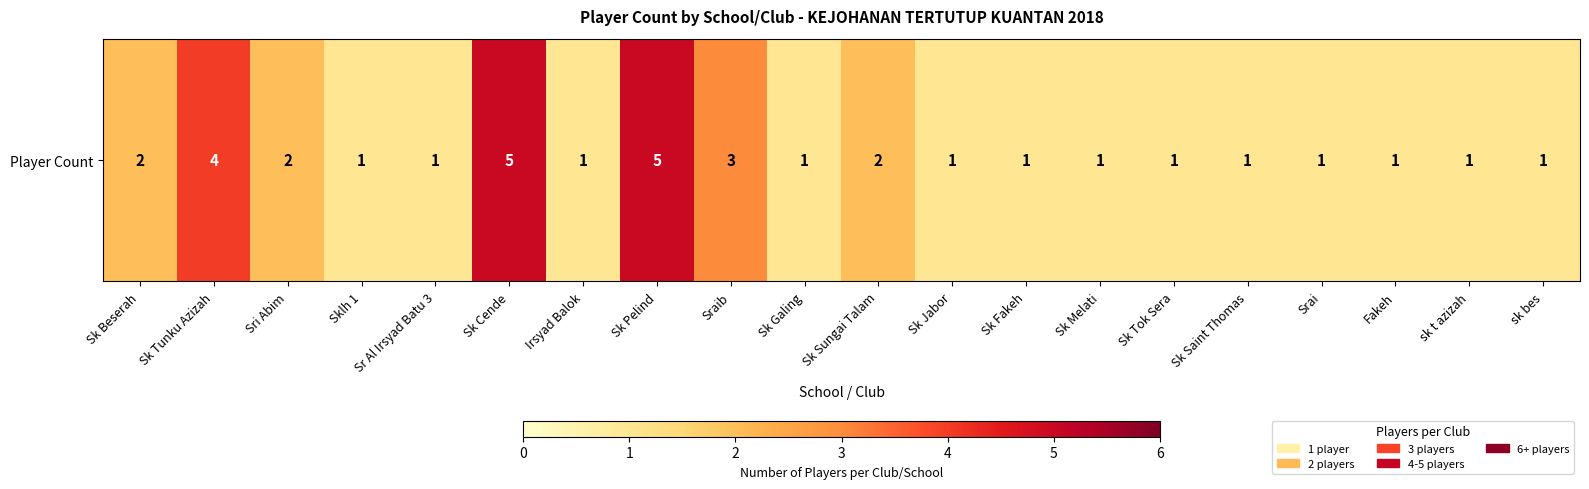

Reading right to left, extract all data points from this chart.

sk bes=1	sk t azizah=1	Fakeh=1	Srai=1	Sk Saint Thomas=1	Sk Tok Sera=1	Sk Melati=1	Sk Fakeh=1	Sk Jabor=1	Sk Sungai Talam=2	Sk Galing=1	Sraib=3	Sk Pelind=5	Irsyad Balok=1	Sk Cende=5	Sr Al Irsyad Batu 3=1	Sklh 1=1	Sri Abim=2	Sk Tunku Azizah=4	Sk Beserah=2